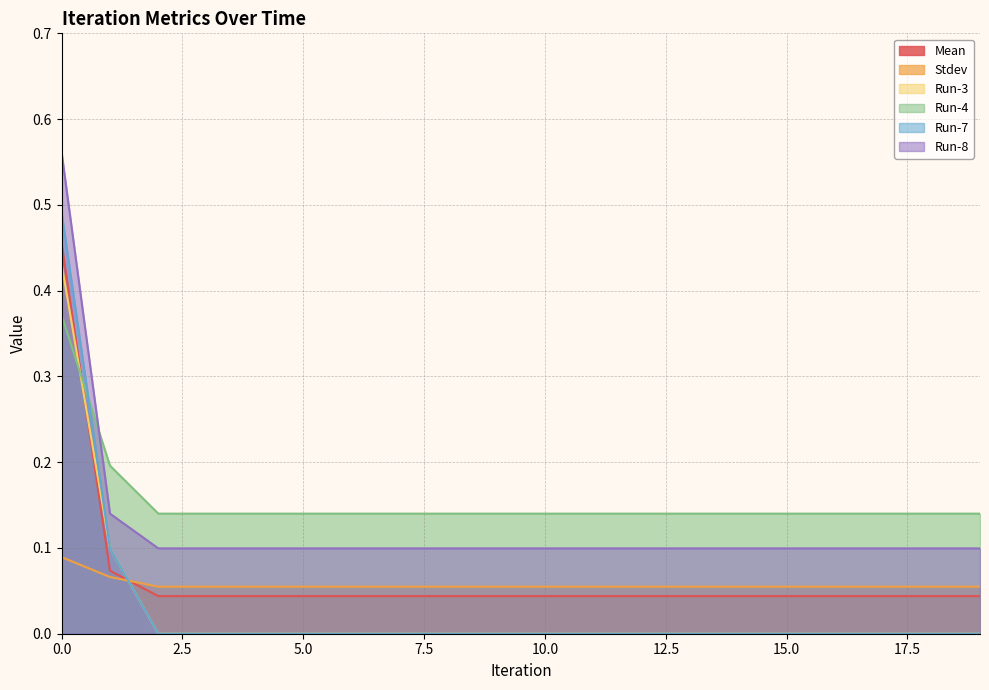

What are all the series names shown in the legend?

Mean, Stdev, Run-3, Run-4, Run-7, Run-8